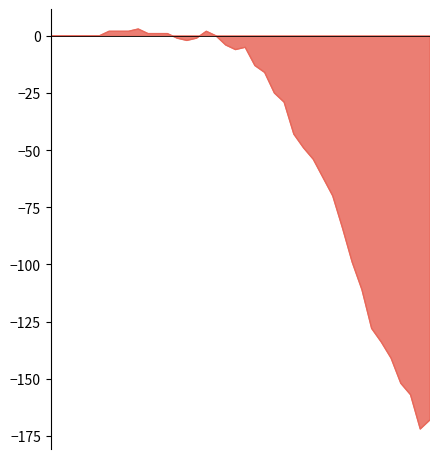

Reading left to right, extract all data points from this chart.

0	0	0	0	0	0	2	2	2	3	1	1	1	-1	-2	-1	2	0	-4	-6	-5	-13	-16	-25	-29	-43	-49	-54	-62	-70	-84	-99	-111	-128	-134	-141	-152	-157	-172	-168